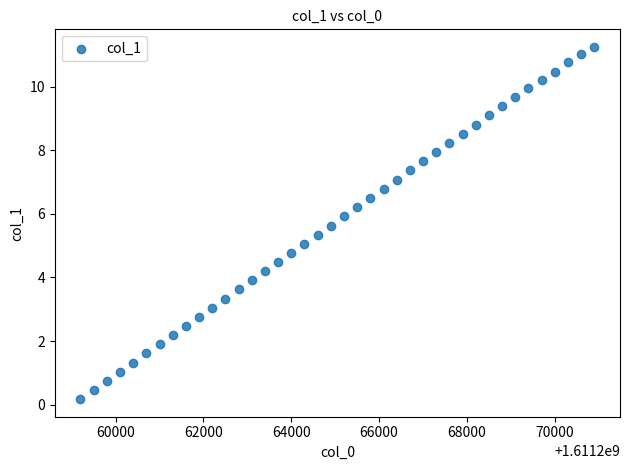

What is the range of Y values (max minus min)?

11.1